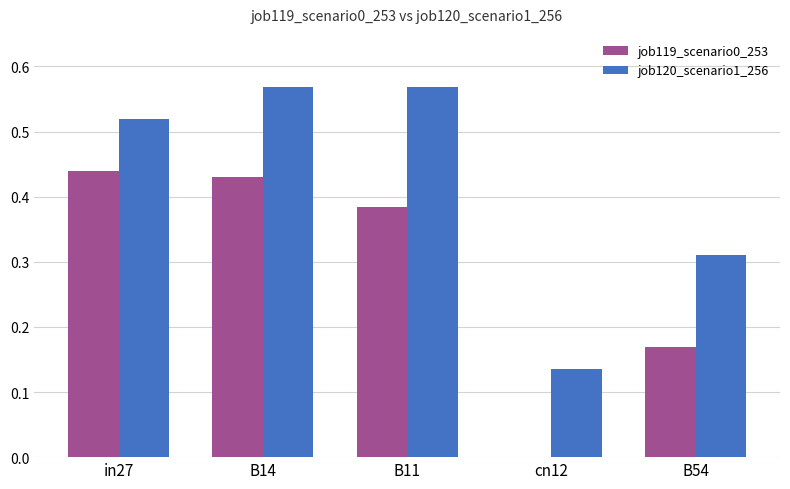

The job119_scenario0_253 series shows 0.1 at B11. True or false?

False